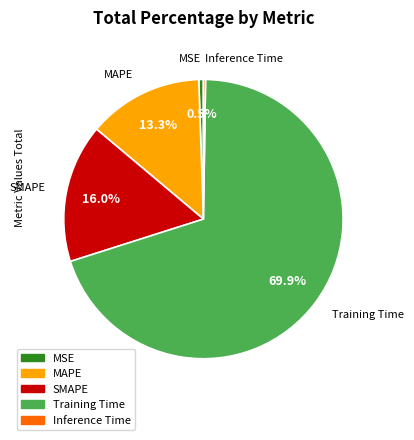

Which has a higher value, MSE or SMAPE?

SMAPE